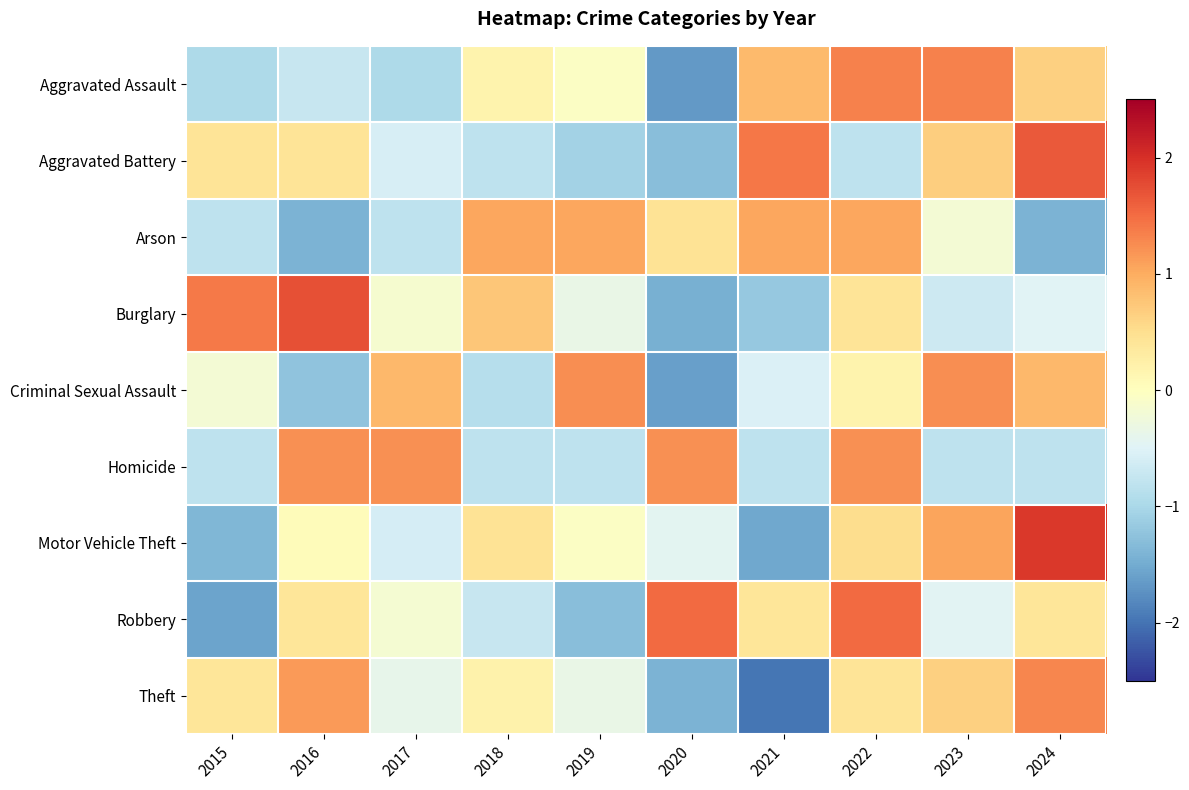

What is the minimum value shown in the chart?

-2.0